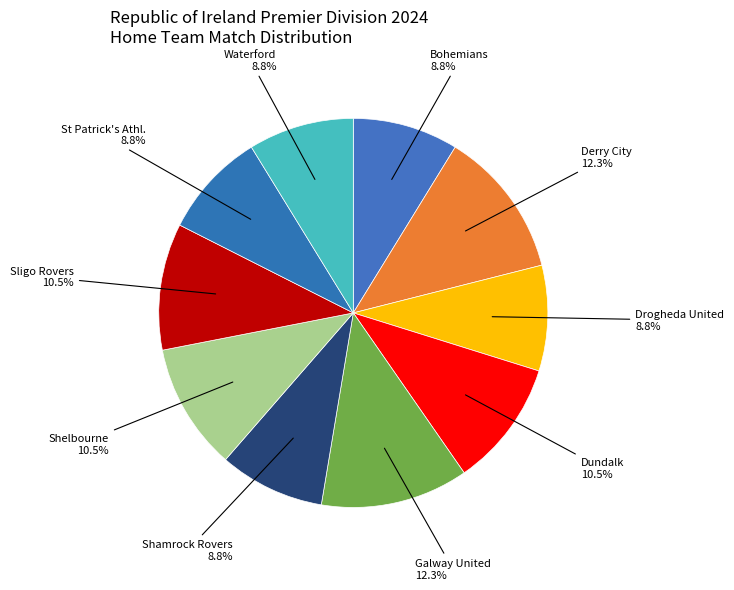

Rank the categories by value from highest to lowest.

Derry City, Galway United, Dundalk, Shelbourne, Sligo Rovers, Bohemians, Drogheda United, Shamrock Rovers, St Patrick's Athl., Waterford